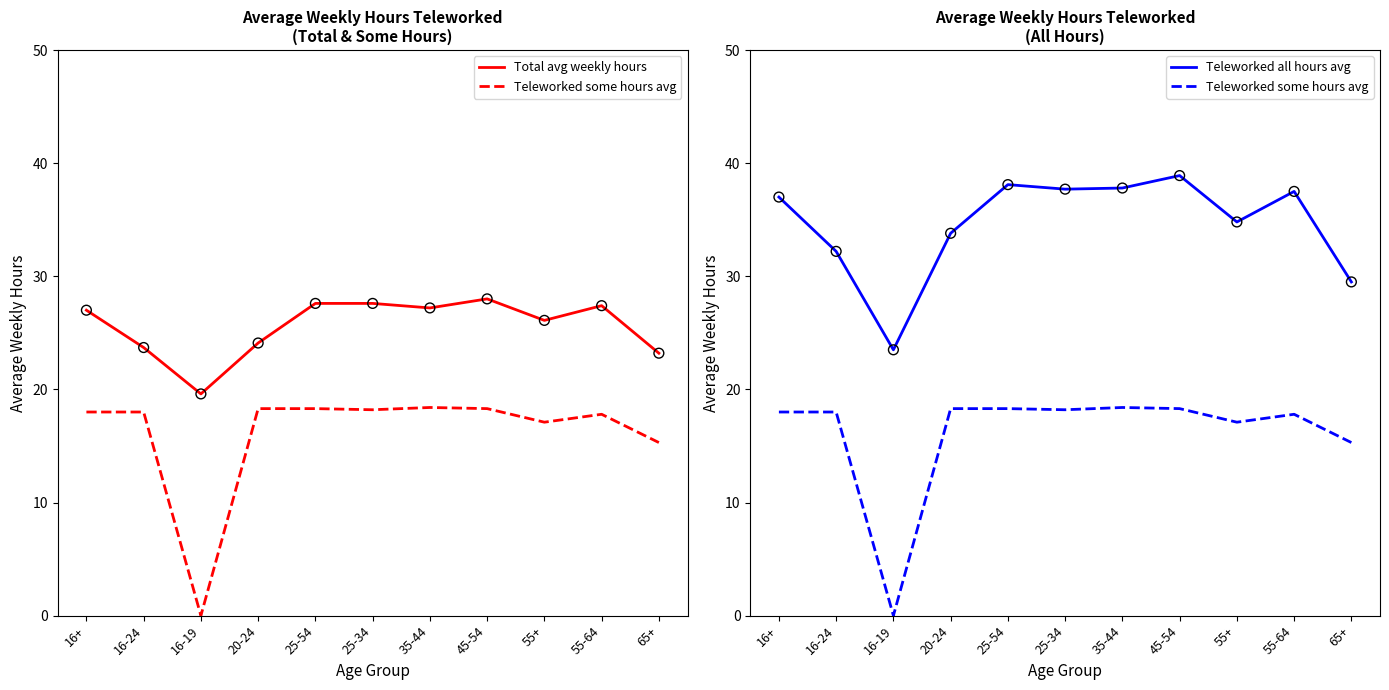

What are all the series names shown in the legend?

Total avg weekly hours, Teleworked some hours avg, Teleworked all hours avg